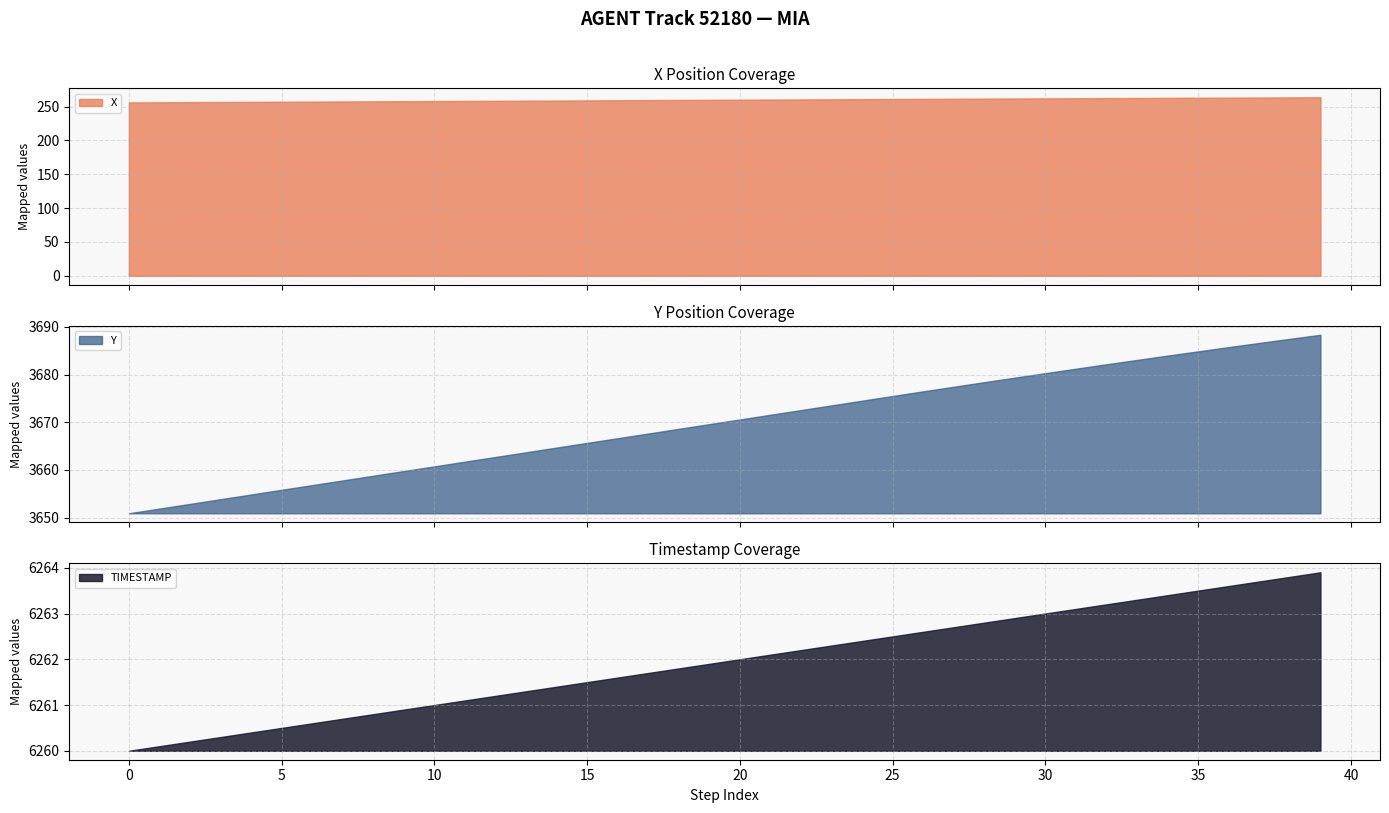

Between 37 and 14, which is larger?

37